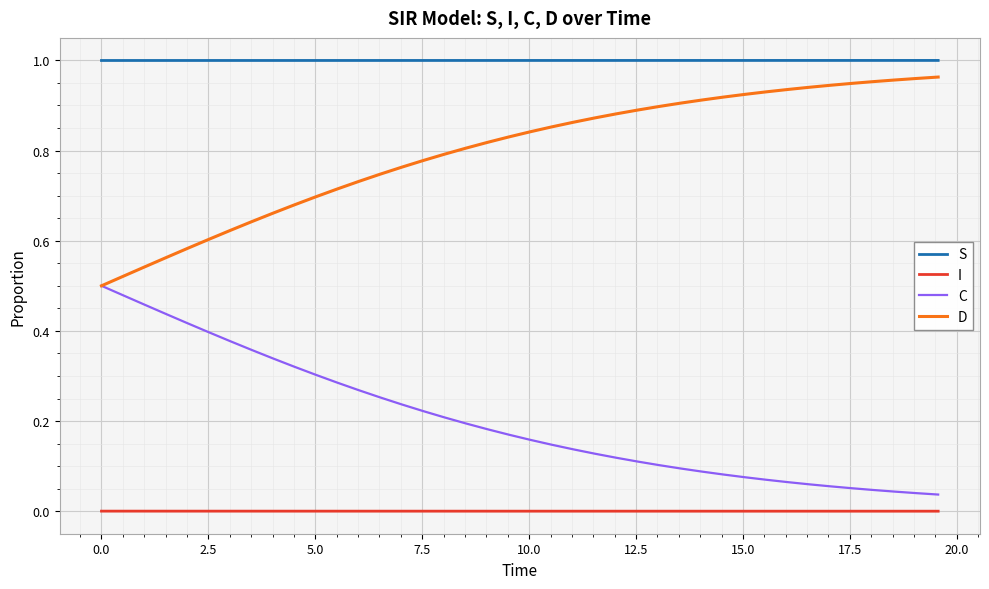

Which series has the largest total across all categories?

S